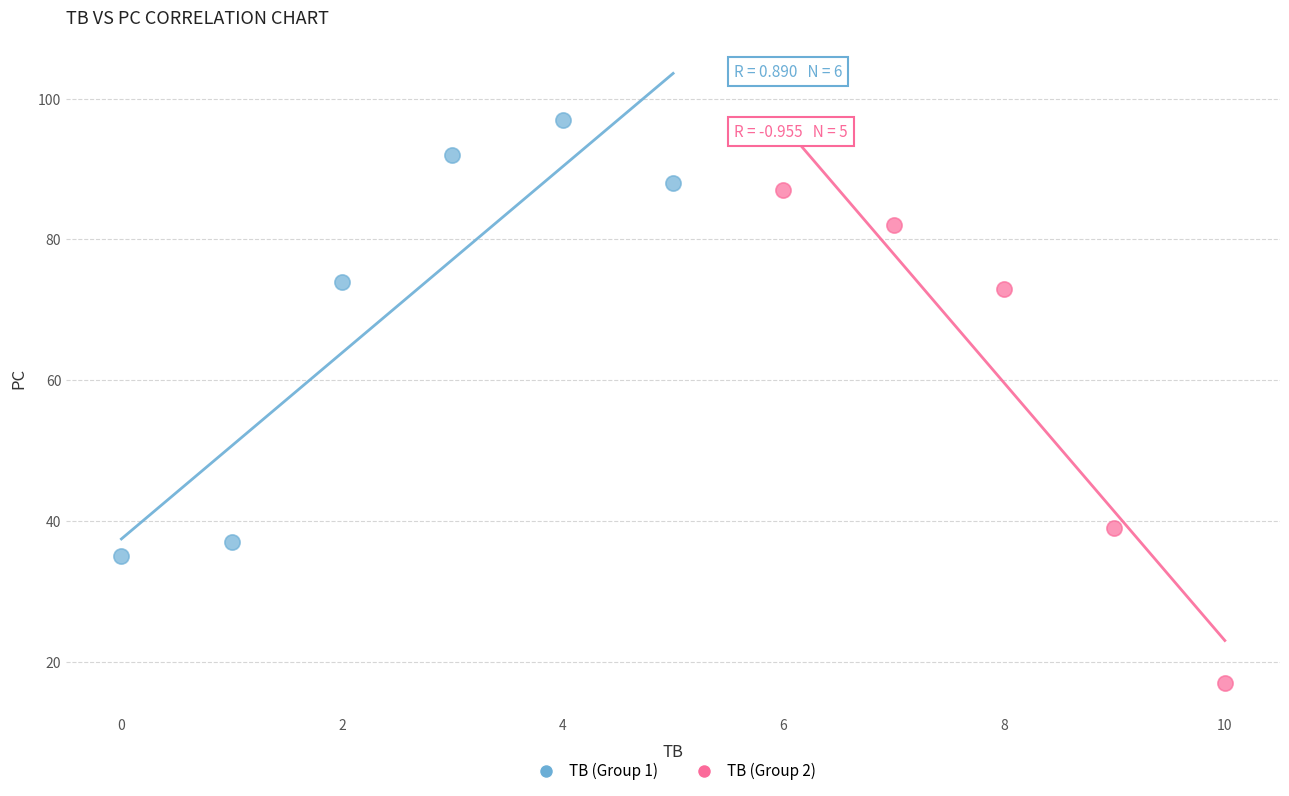

Which series contains the highest Y value?

TB (Group 1)